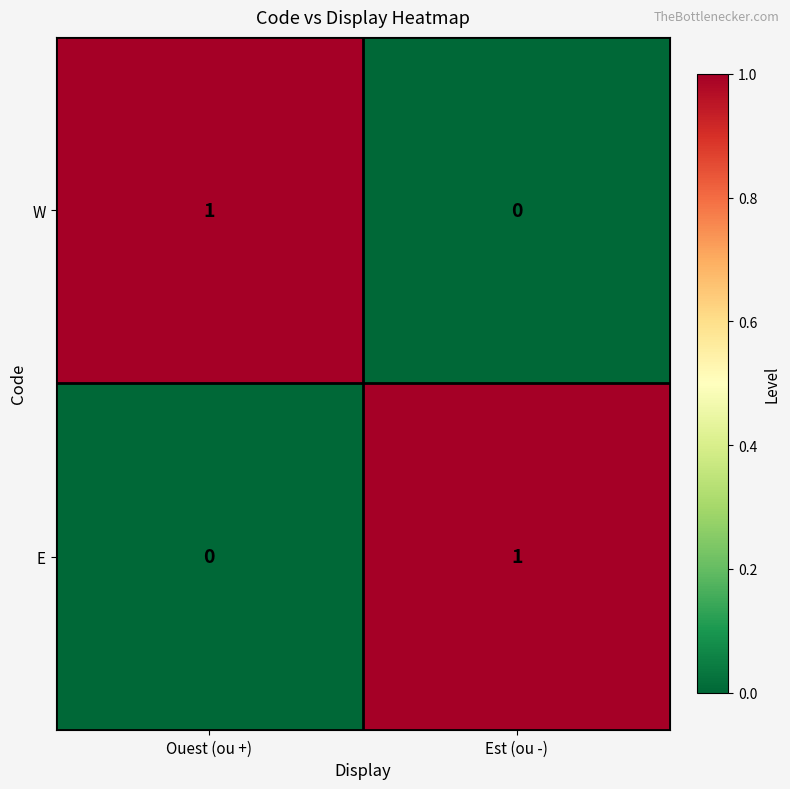

How many data points does each series have?

2